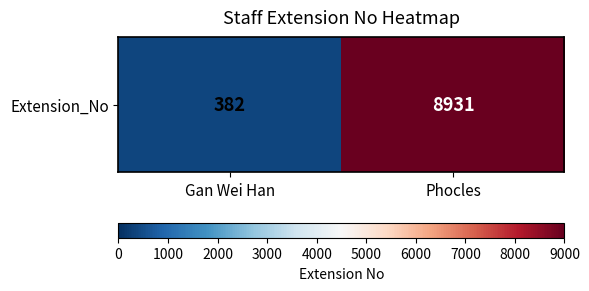

Reading left to right, extract all data points from this chart.

Gan Wei Han=382	Phocles=8931